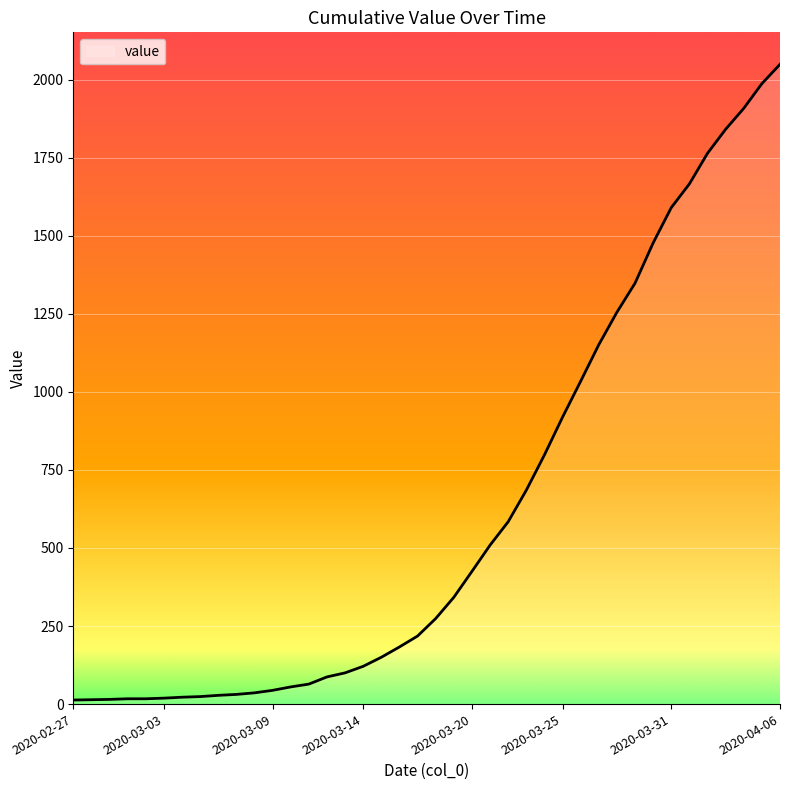

What is the greatest value displayed?

2049